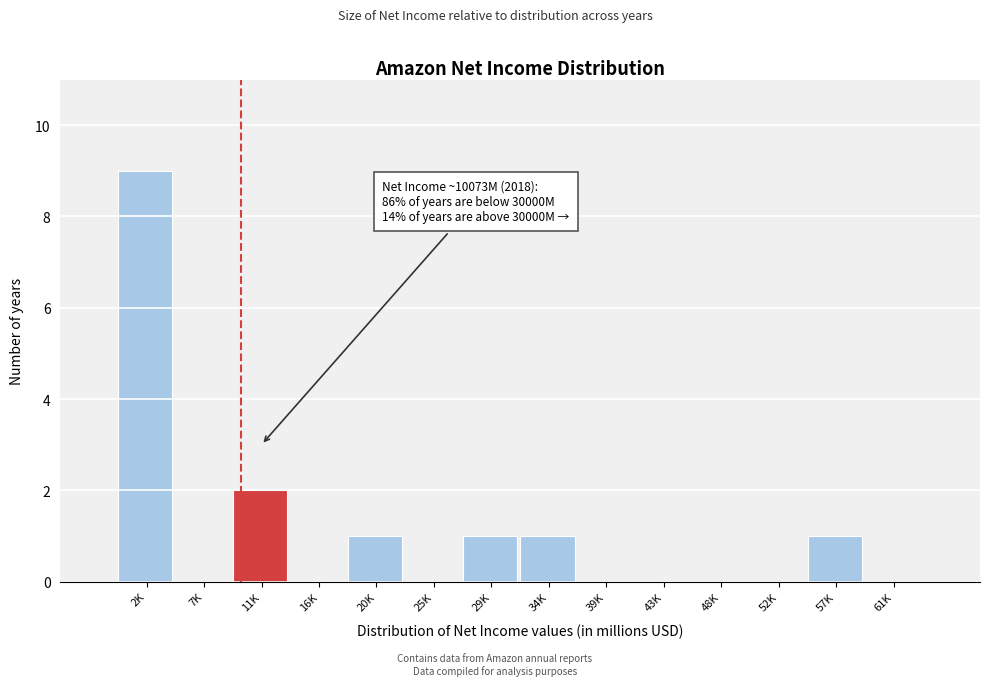

Reading right to left, extract all data points from this chart.

61K=0	57K=1	52K=0	48K=0	43K=0	39K=0	34K=1	29K=1	25K=0	20K=1	16K=0	11K=2	7K=0	2K=9